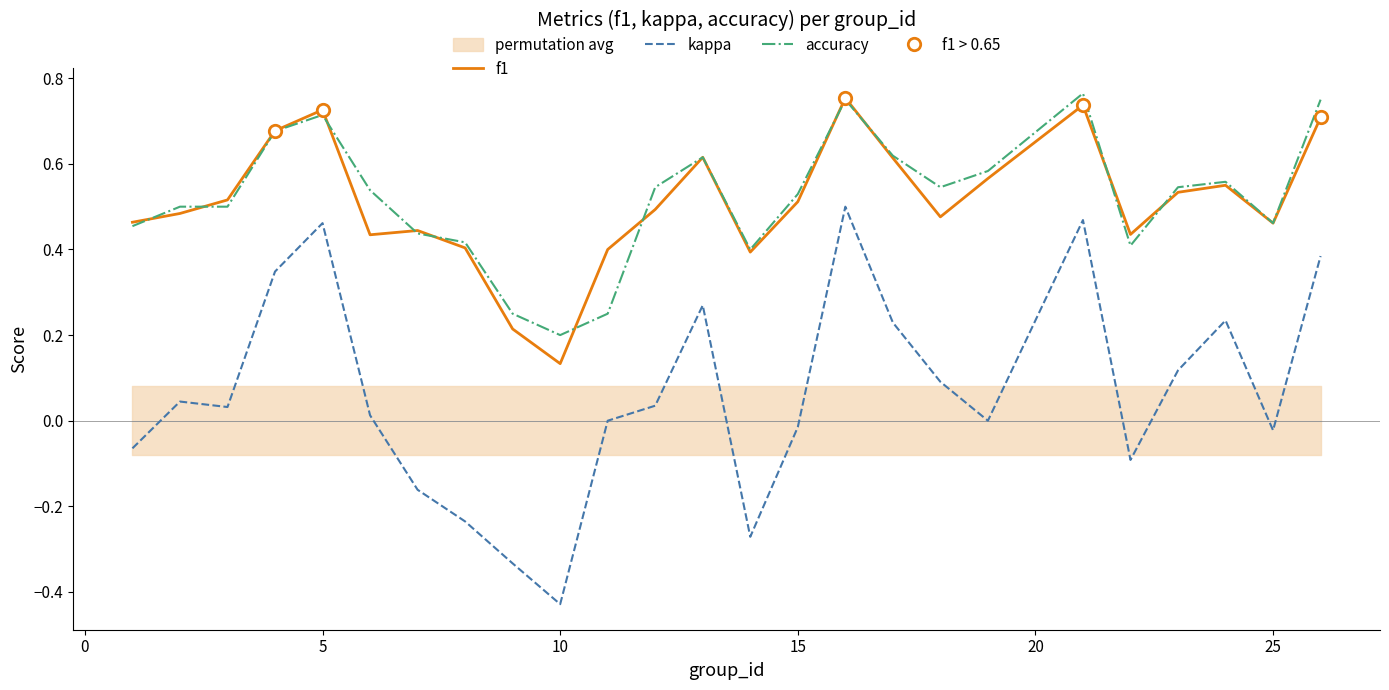

Which series has the widest spread of Y values?

kappa